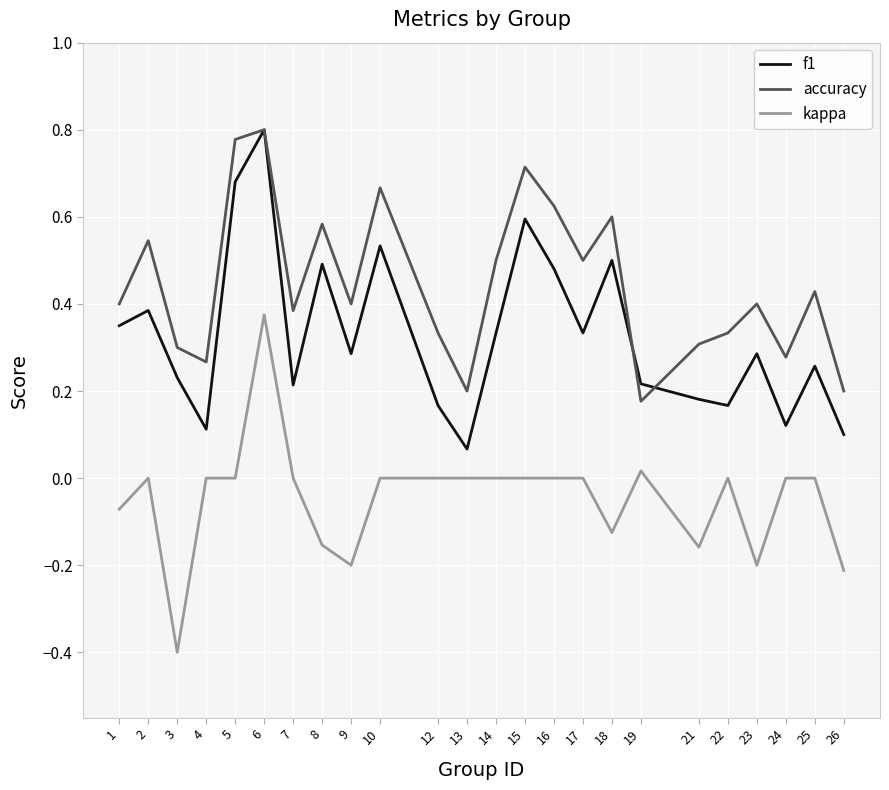

Which category has the lowest value across all series?

3